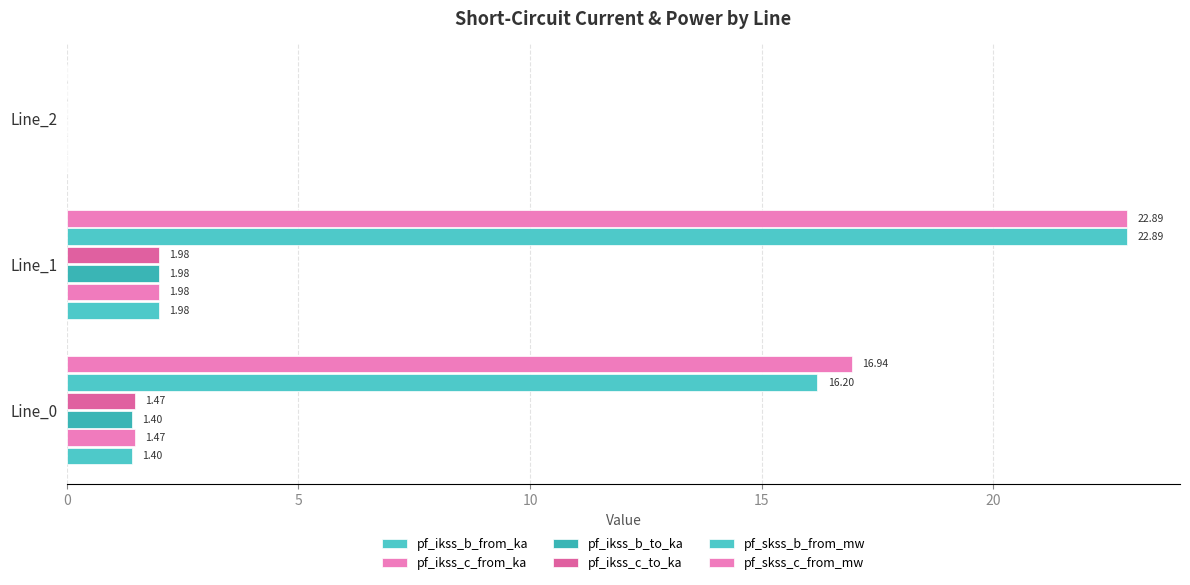

How many values in the pf_ikss_b_to_ka series exceed 1?

2